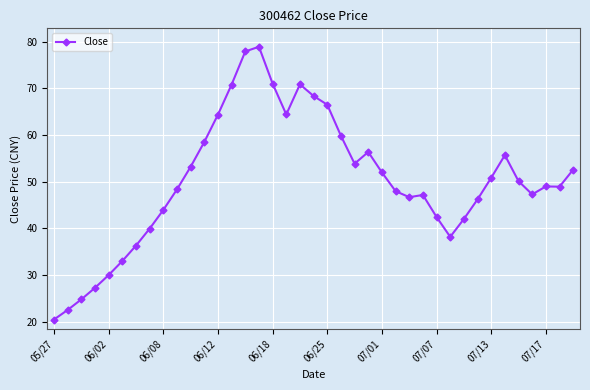

What is the value of the 6th point from the left?

33.0